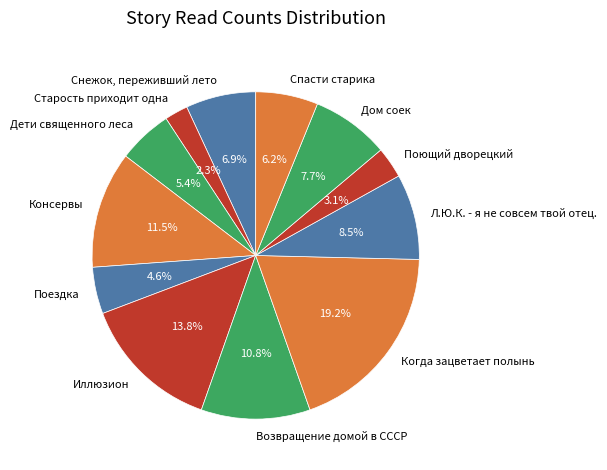

How many slices are in this pie chart?

12